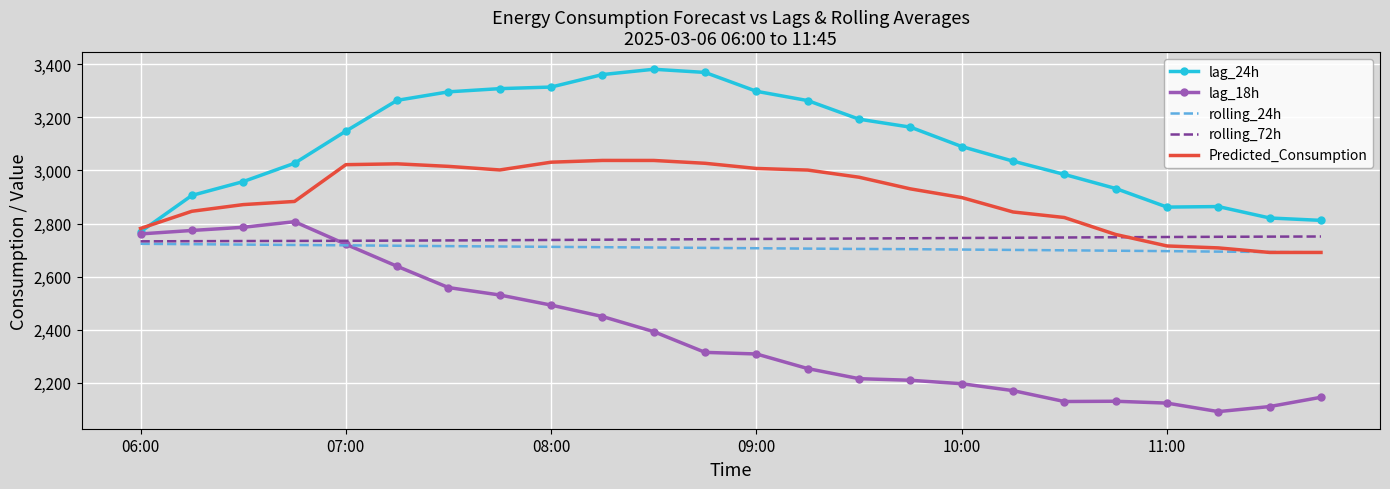

Rank the series by their maximum value, from lowest to highest.

rolling_24h, rolling_72h, lag_18h, Predicted_Consumption, lag_24h